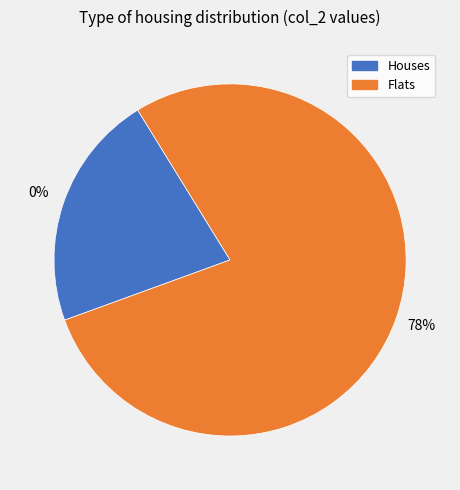

Does 4 represent more than half of the total?

No